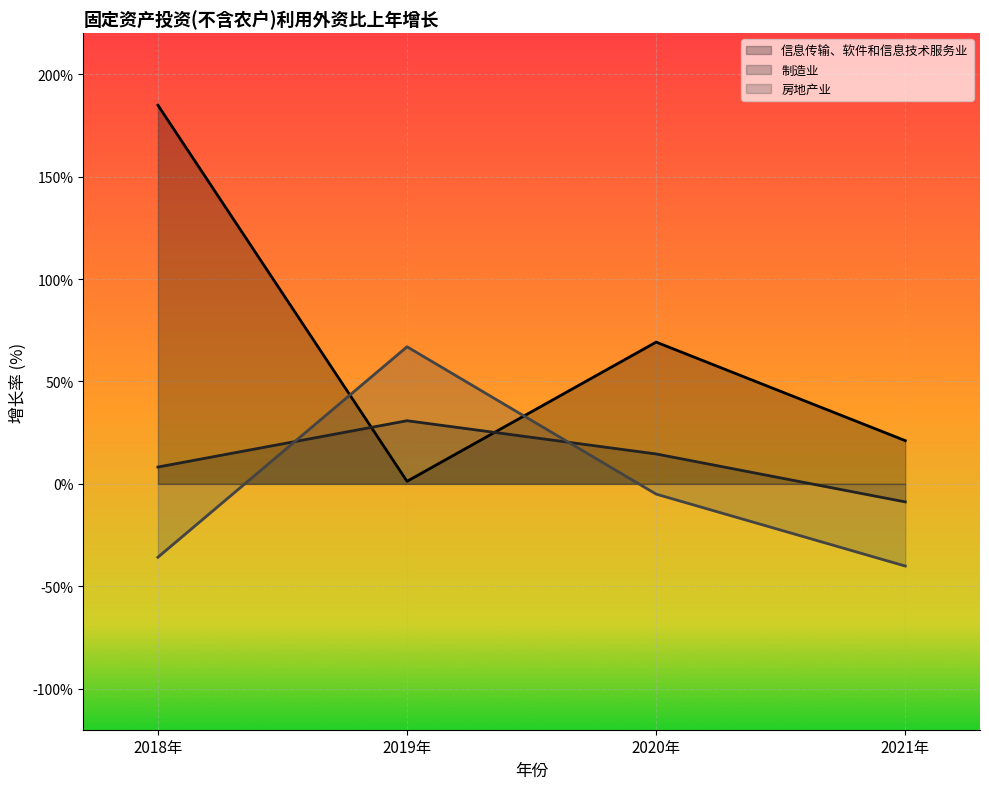

At which label is 房地产业 closest to 13?

2020年